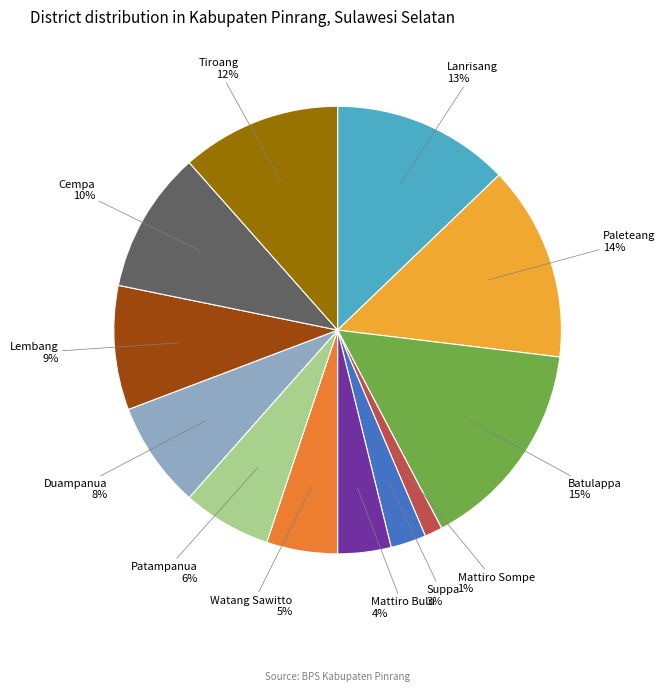

How many slices are in this pie chart?

12